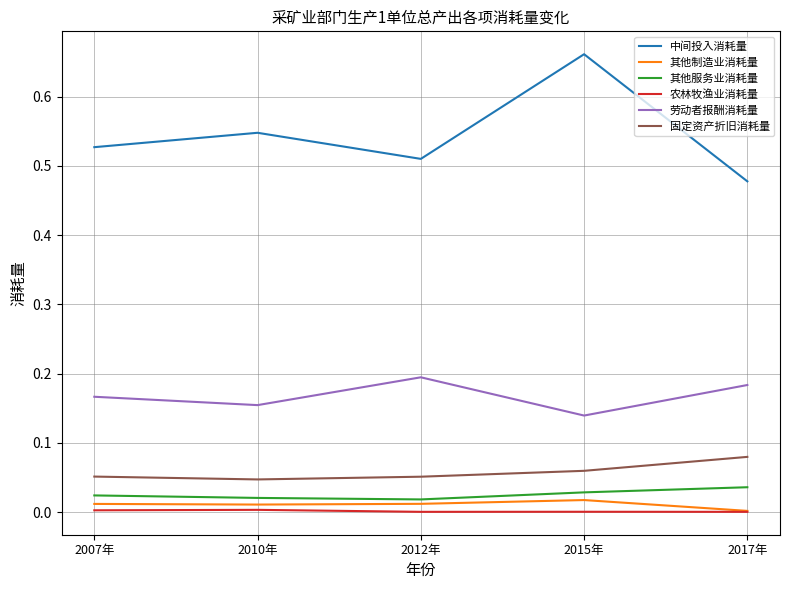

Where is the first local minimum for 中间投入消耗量?

2012年